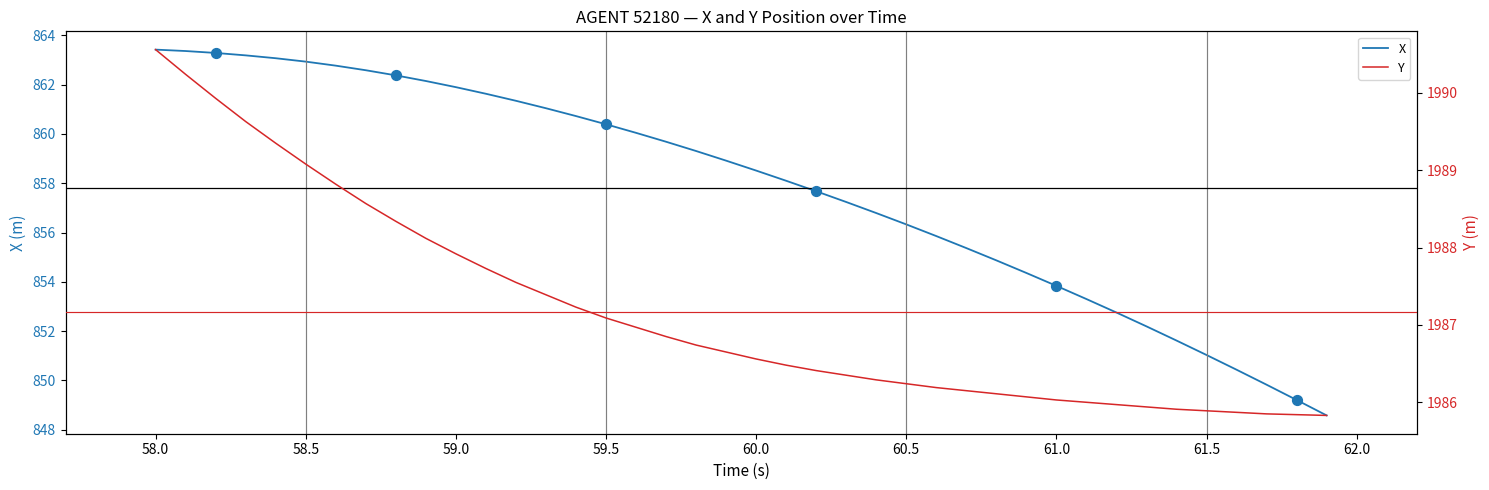

What is the highest value of the X series?

863.4